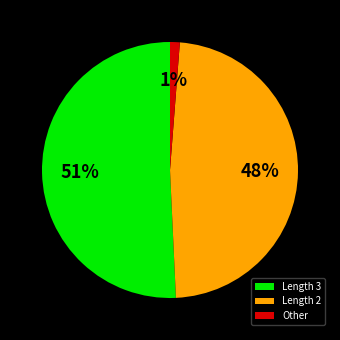

Does any single category account for the majority?

Yes